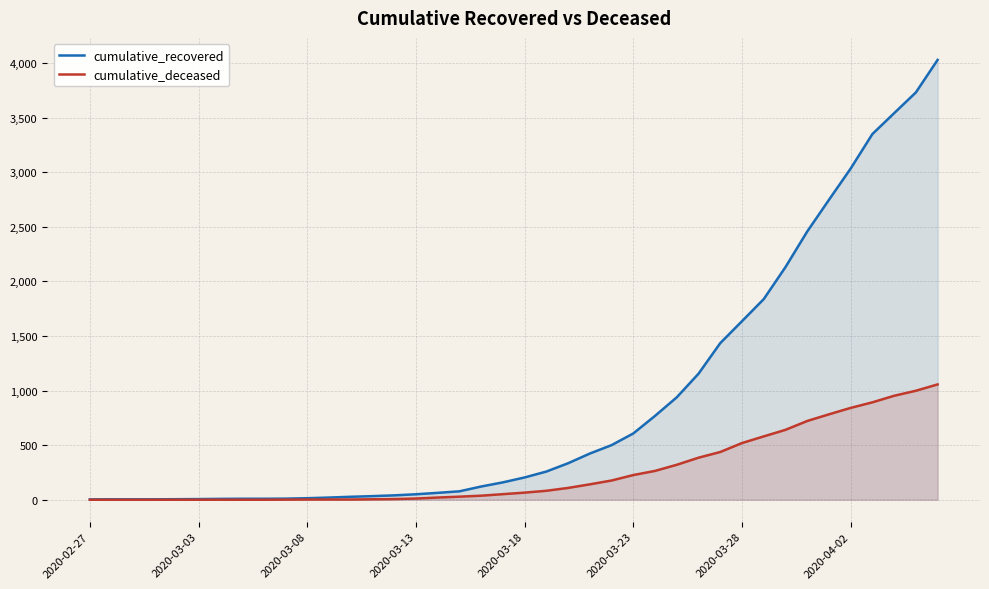

Which series has the largest total across all categories?

cumulative_recovered